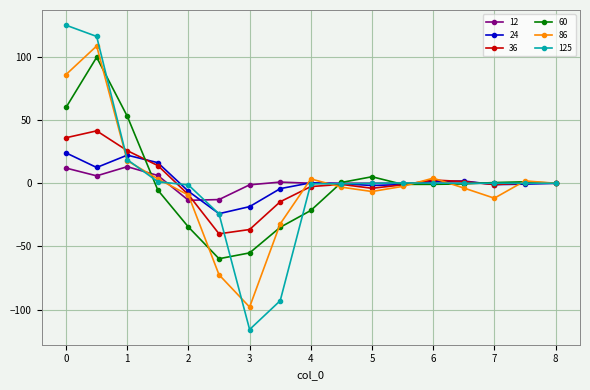

What is the value of the 60 point at the 5th from the left?

-34.6